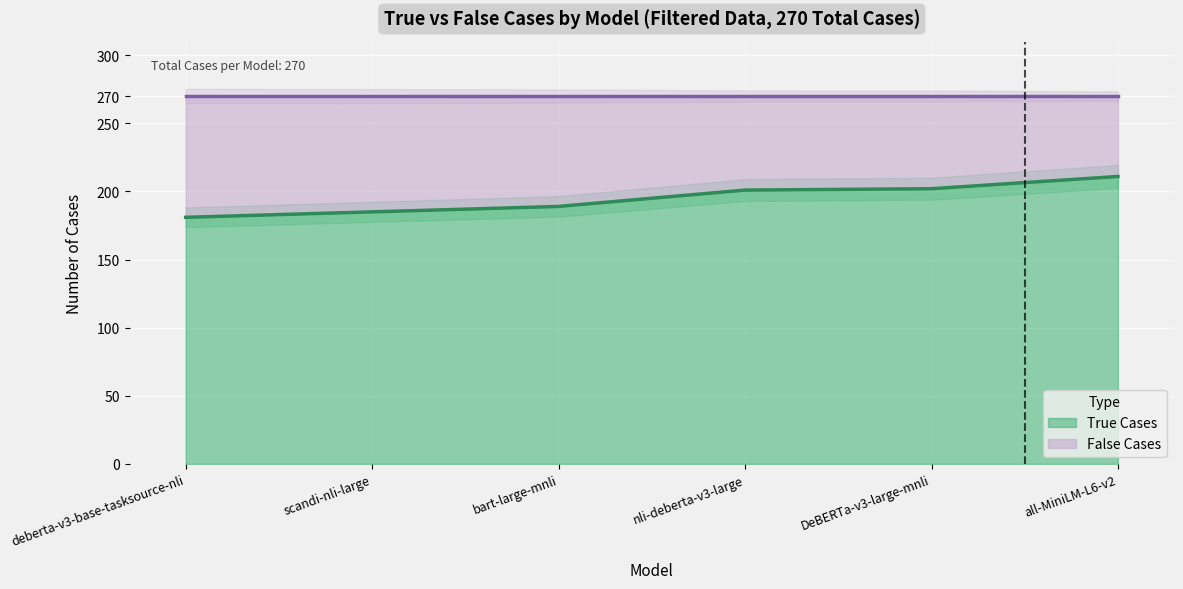

How many values are below 201?

3